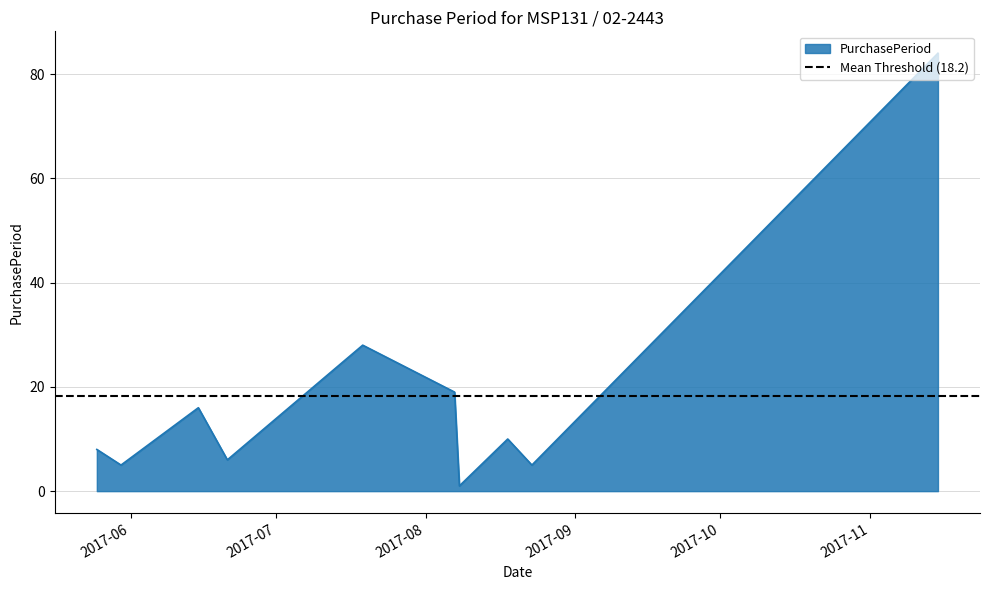

Approximately how many times larger is the value at 2017-06-15 compared to 2017-08-18?

1.6